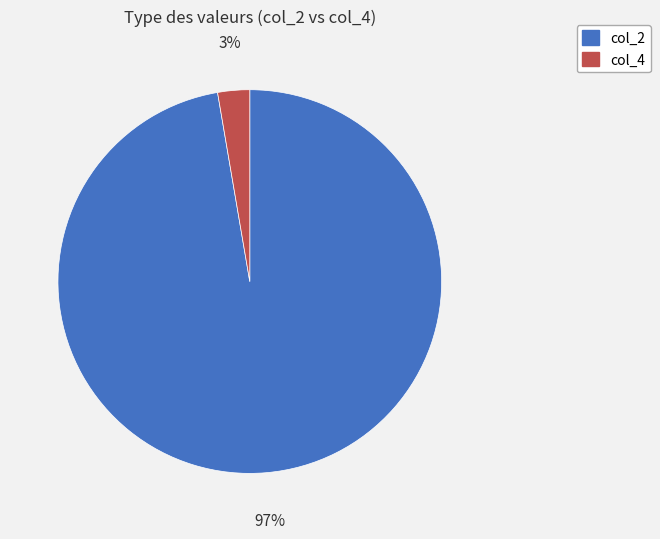

Count the number of slices in the pie.

2